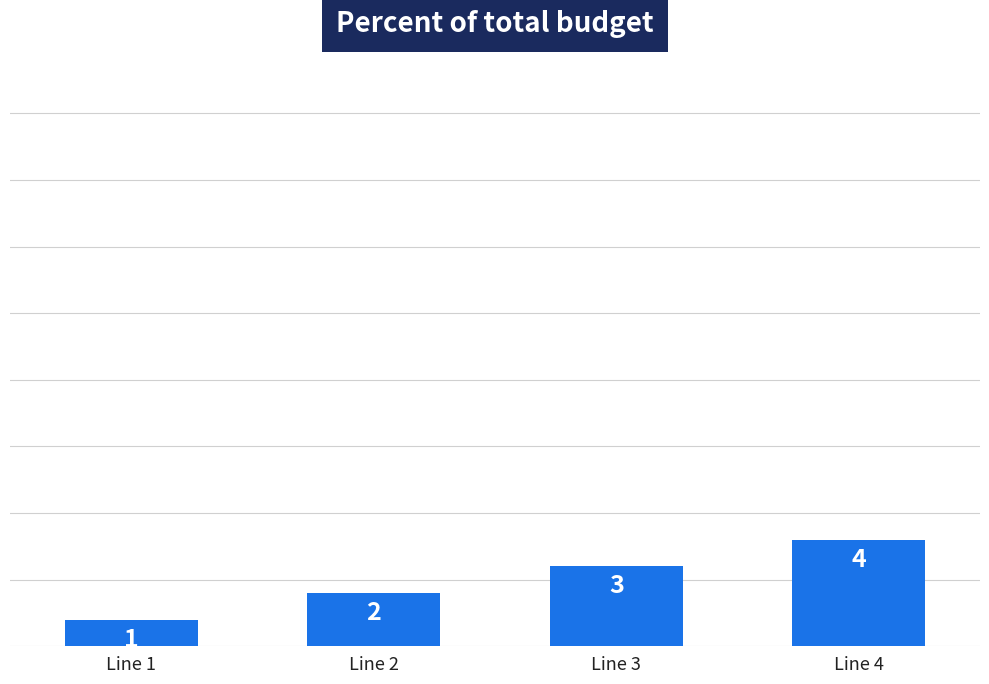

What is the ratio of the value at Line 4 to the value at Line 1?

4.0